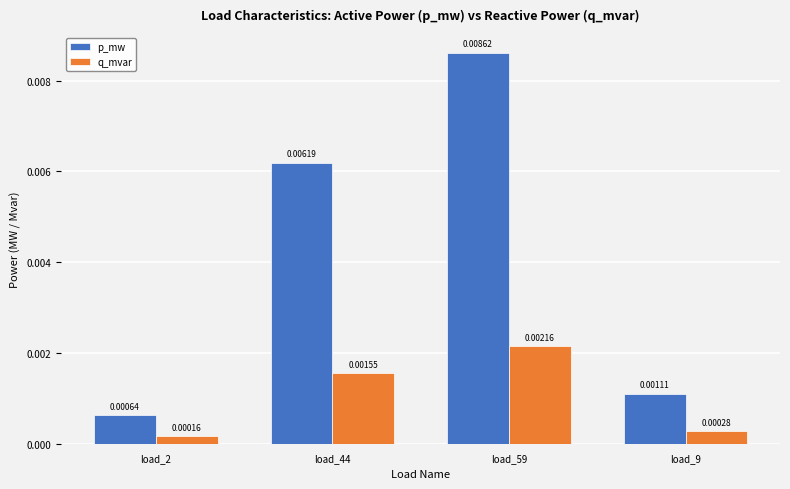

At which category is the sum across all series the highest?

load_59